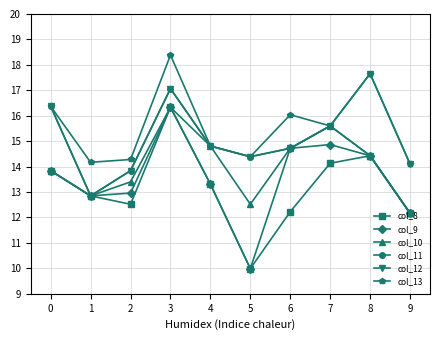

List the series in order of their overall mean, lowest first.

col_8, col_9, col_10, col_11, col_12, col_13